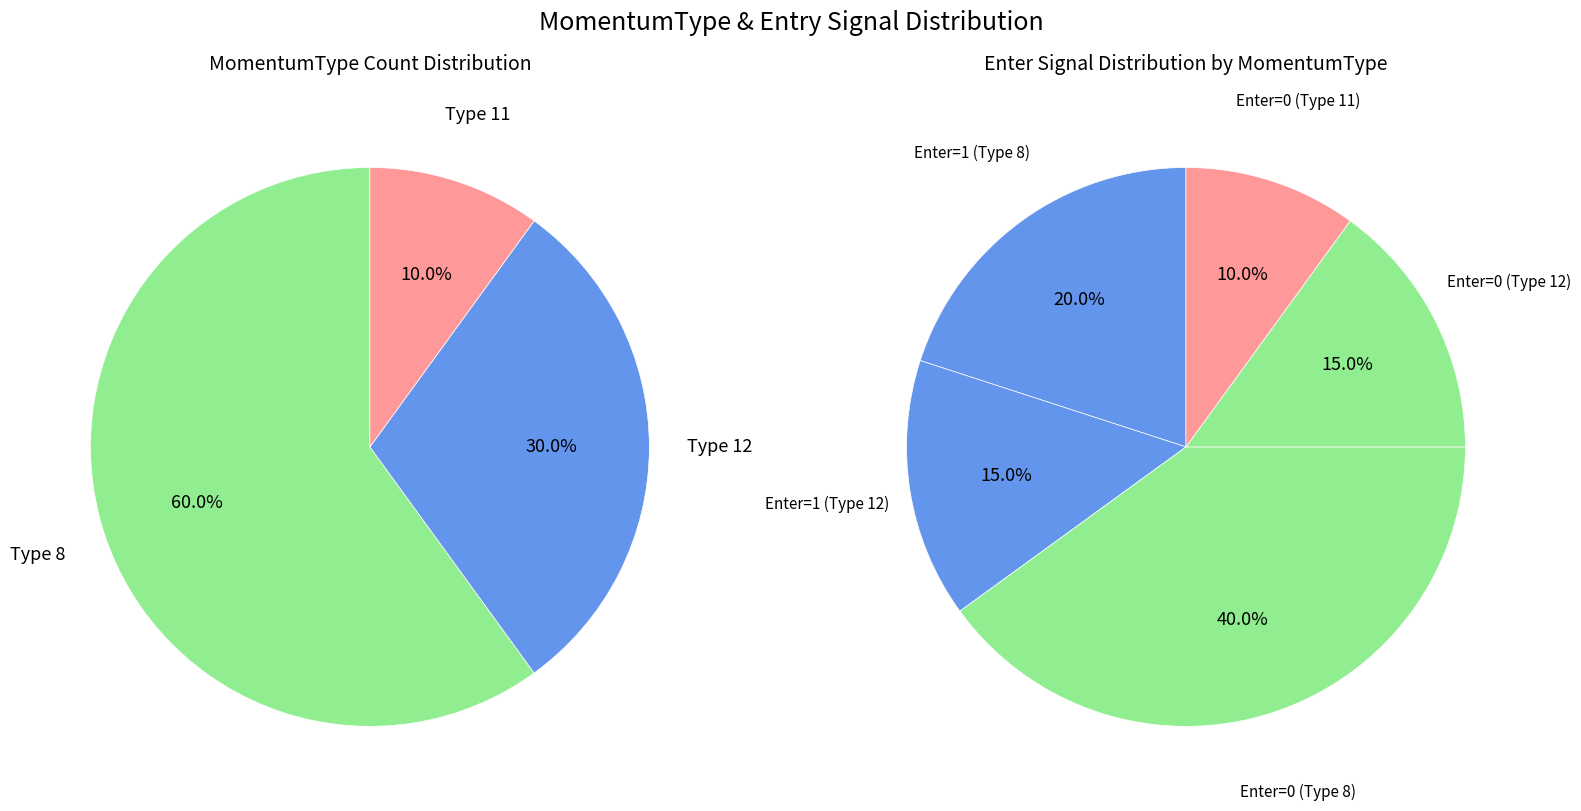

Which has a higher value, 6 or 8?

8